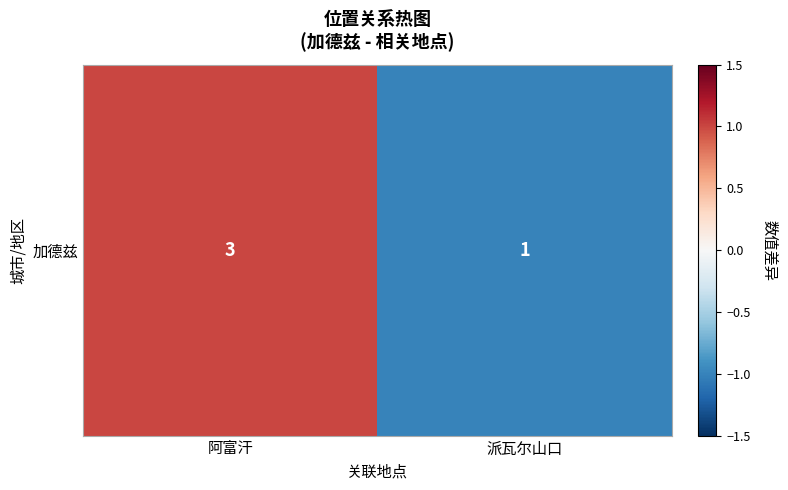

List the labels in order of value, largest first.

阿富汗, 派瓦尔山口